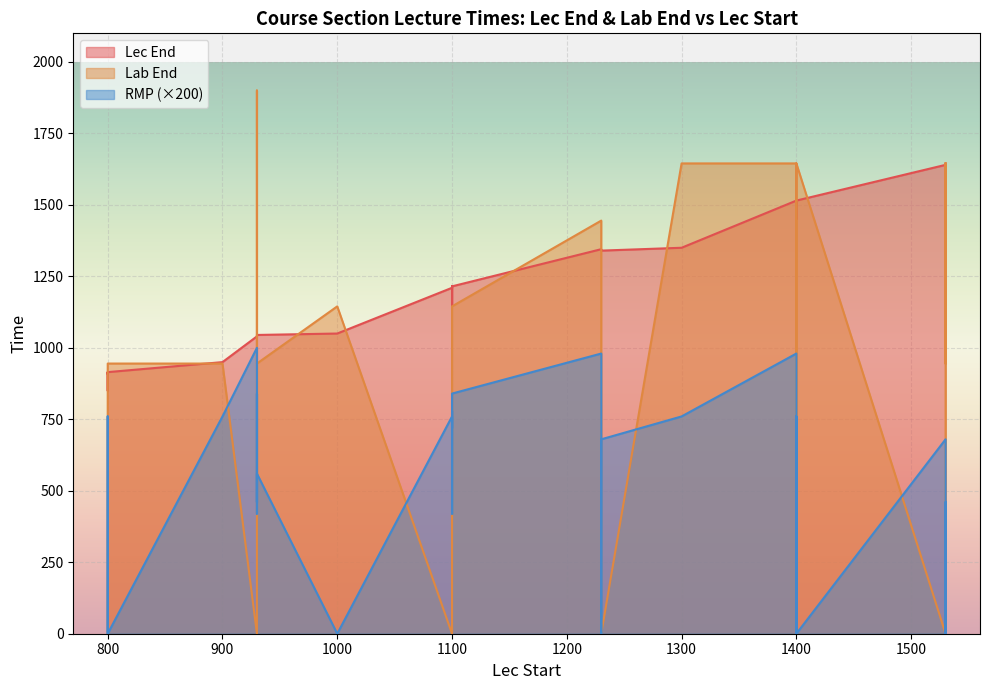

What are all the series names shown in the legend?

Lec End, Lab End, RMP